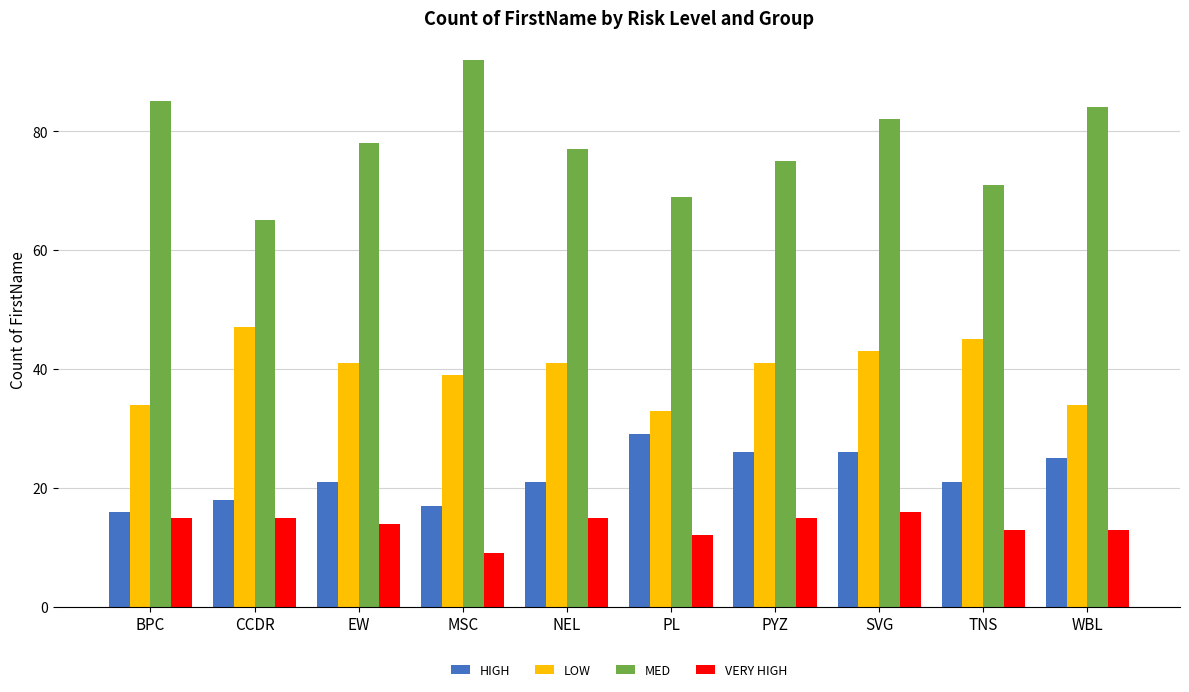

How many VERY HIGH values are between 13 and 15?

7